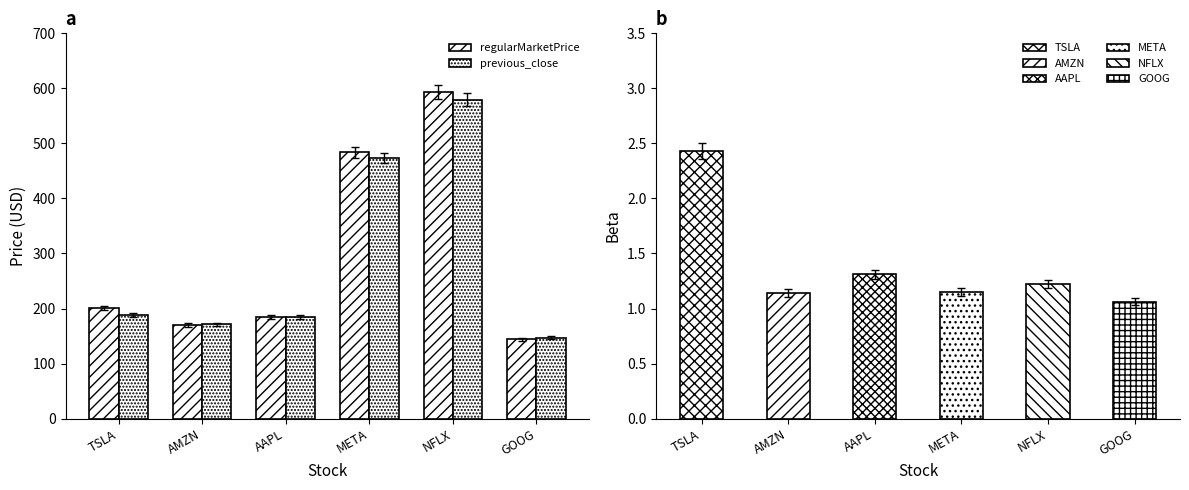

How many bars are there in each group?

2